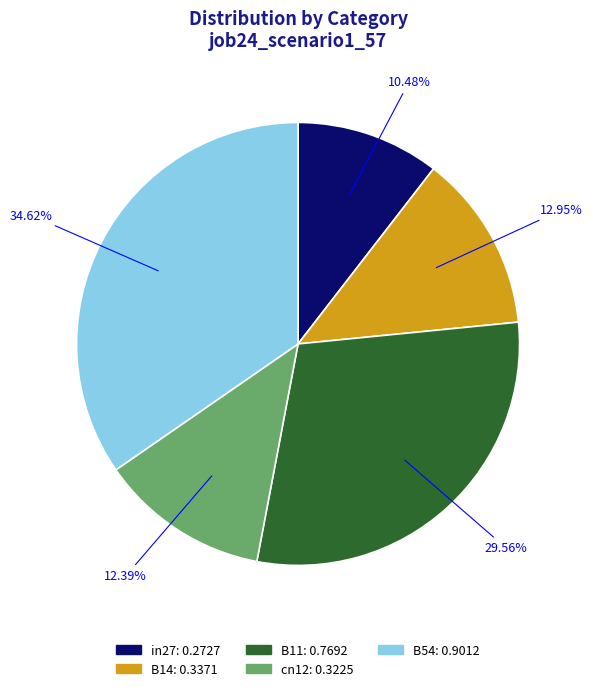

Which has a higher value, B11 or B54?

B54